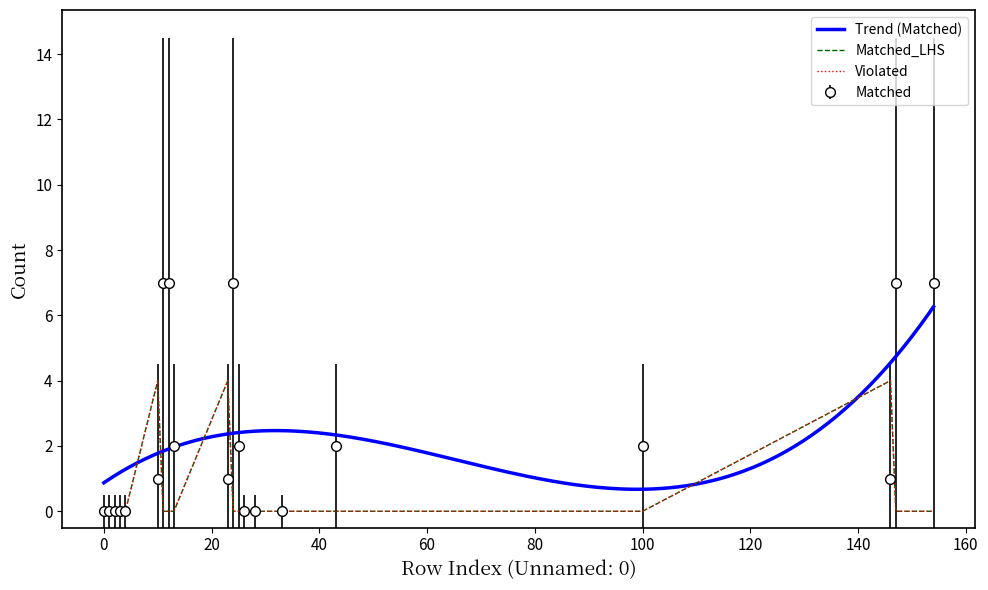

Reading right to left, list all the values displayed in this chart.

Matched: 7	7	1	2	2	0	0	0	2	7	1	2	7	7	1	0	0	0	0	0
Matched_LHS: 0	0	4	0	0	0	0	0	0	0	4	0	0	0	4	0	0	0	0	0
Violated: 0	0	4	0	0	0	0	0	0	0	4	0	0	0	4	0	0	0	0	0